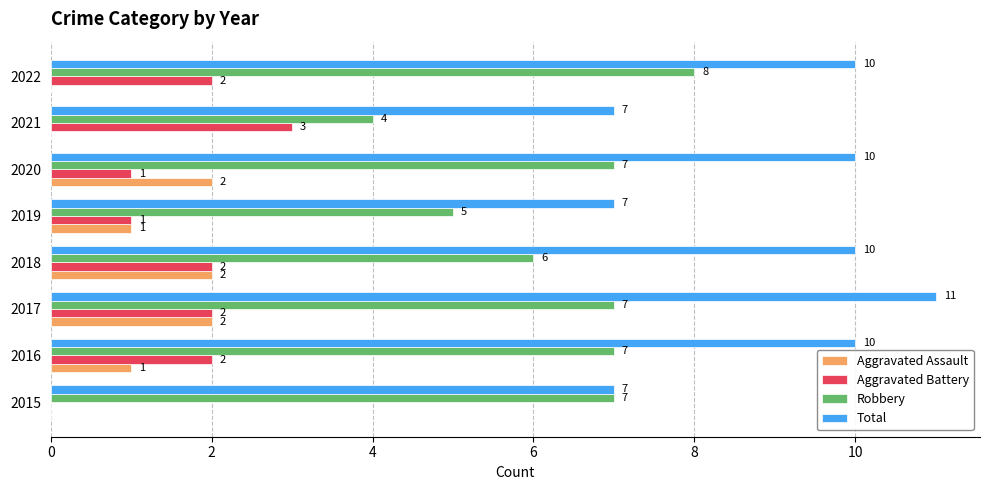

What is the sum of all Aggravated Battery values?

13